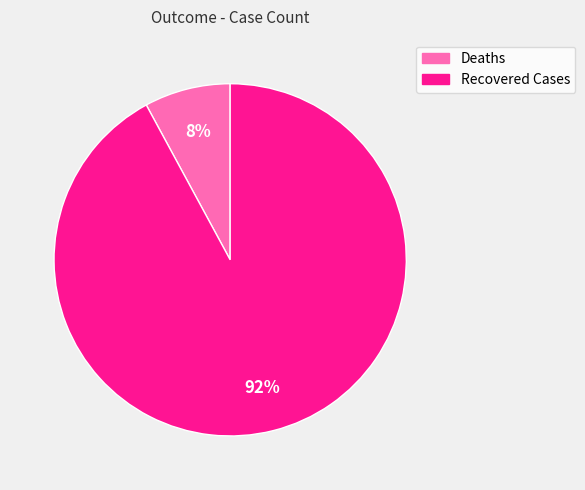

Is it true that Deaths is 1% of the pie?

False